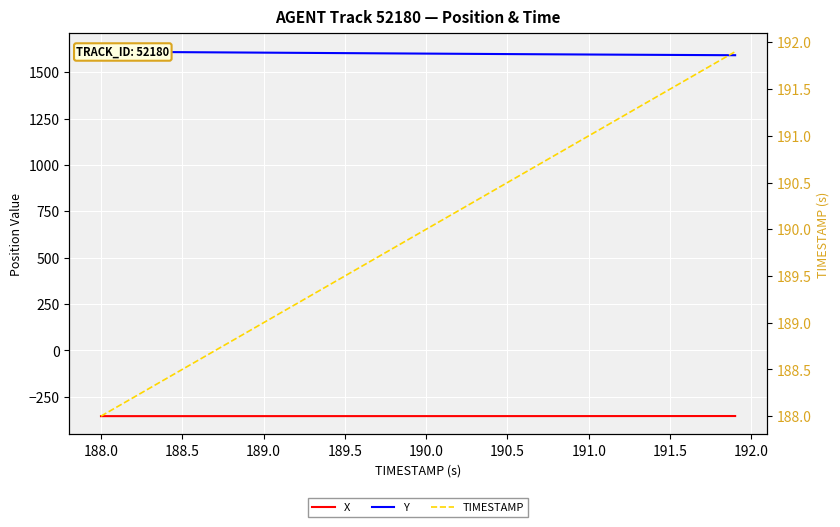

Reading right to left, what are all the values shown in this chart?

X: -354.0	-354.1	-354.1	-354.2	-354.2	-354.2	-354.2	-354.3	-354.3	-354.3	-354.3	-354.3	-354.4	-354.4	-354.4	-354.4	-354.4	-354.4	-354.4	-354.4	-354.4	-354.4	-354.5	-354.5	-354.5	-354.5	-354.5	-354.5	-354.5	-354.5	-354.5	-354.5	-354.5	-354.6	-354.6	-354.6	-354.6	-354.6	-354.6	-354.6
Y: 1592.0	1592.3	1592.8	1593.2	1593.6	1594.0	1594.4	1594.9	1595.3	1595.8	1596.2	1596.7	1597.2	1597.6	1598.1	1598.6	1599.1	1599.7	1600.2	1600.7	1601.2	1601.7	1602.2	1602.7	1603.3	1603.8	1604.3	1604.8	1605.3	1605.8	1606.4	1606.9	1607.4	1607.9	1608.4	1608.9	1609.5	1610.0	1610.5	1611.0
TIMESTAMP: 191.9	191.8	191.7	191.6	191.5	191.4	191.3	191.2	191.1	191.0	190.9	190.8	190.7	190.6	190.5	190.4	190.3	190.2	190.1	190.0	189.9	189.8	189.7	189.6	189.5	189.4	189.3	189.2	189.1	189.0	188.9	188.8	188.7	188.6	188.5	188.4	188.3	188.2	188.1	188.0